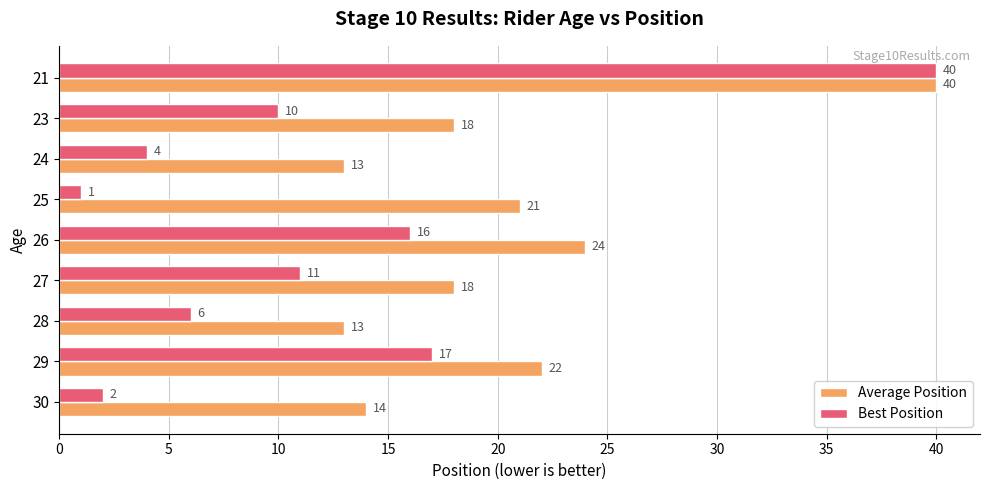

The value of Best Position at 29 is 5. True or false?

False